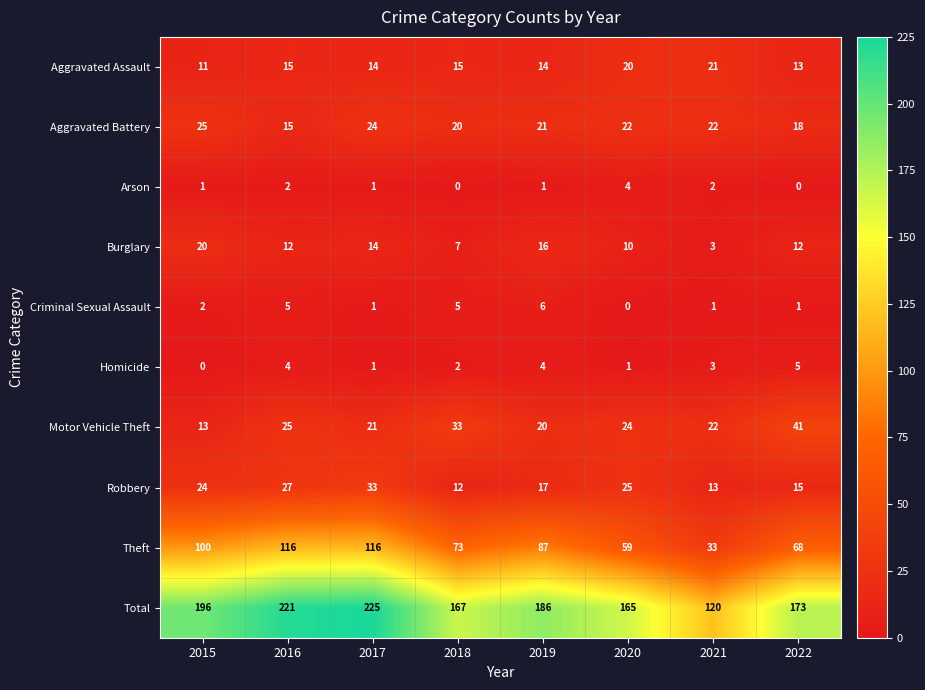

At how many categories does at least one series exceed 26?

8